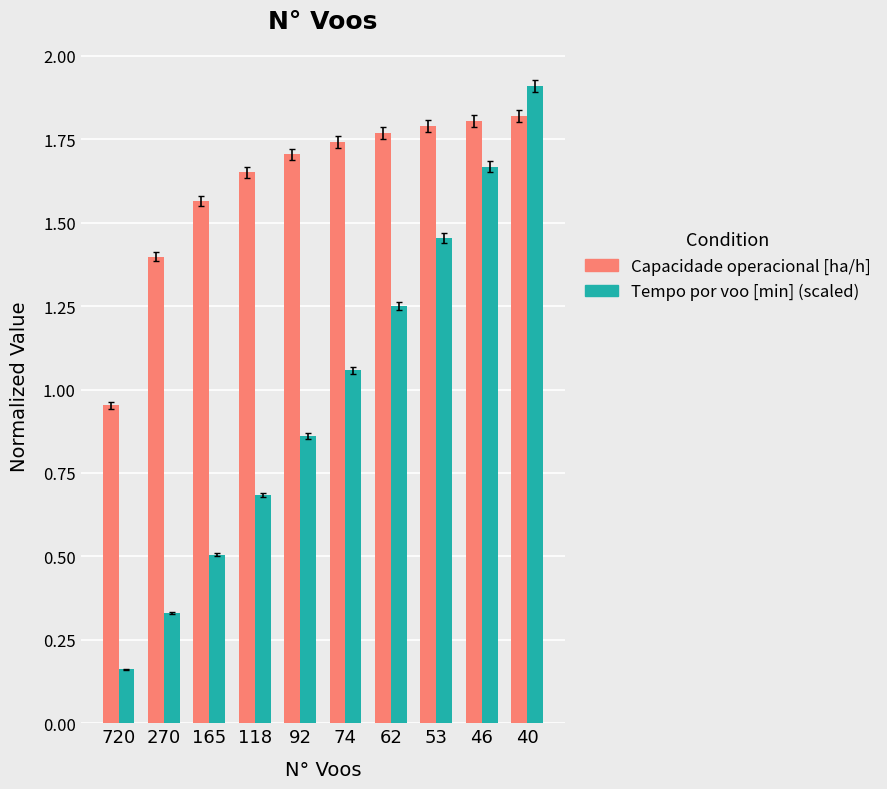

At how many categories does at least one series exceed 0?

10